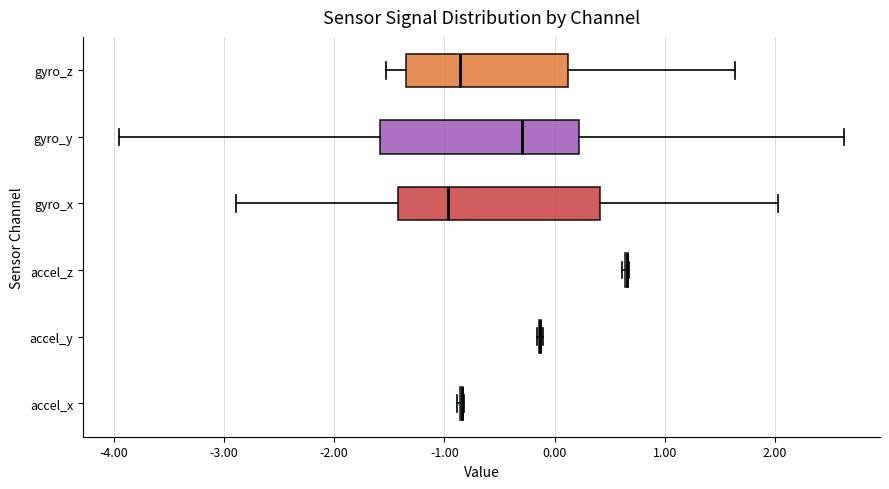

Where is the left edge of the box for gyro_y on the x-axis? The values are not printed on the chart, so give them approximately, as read against the axis.

-1.6